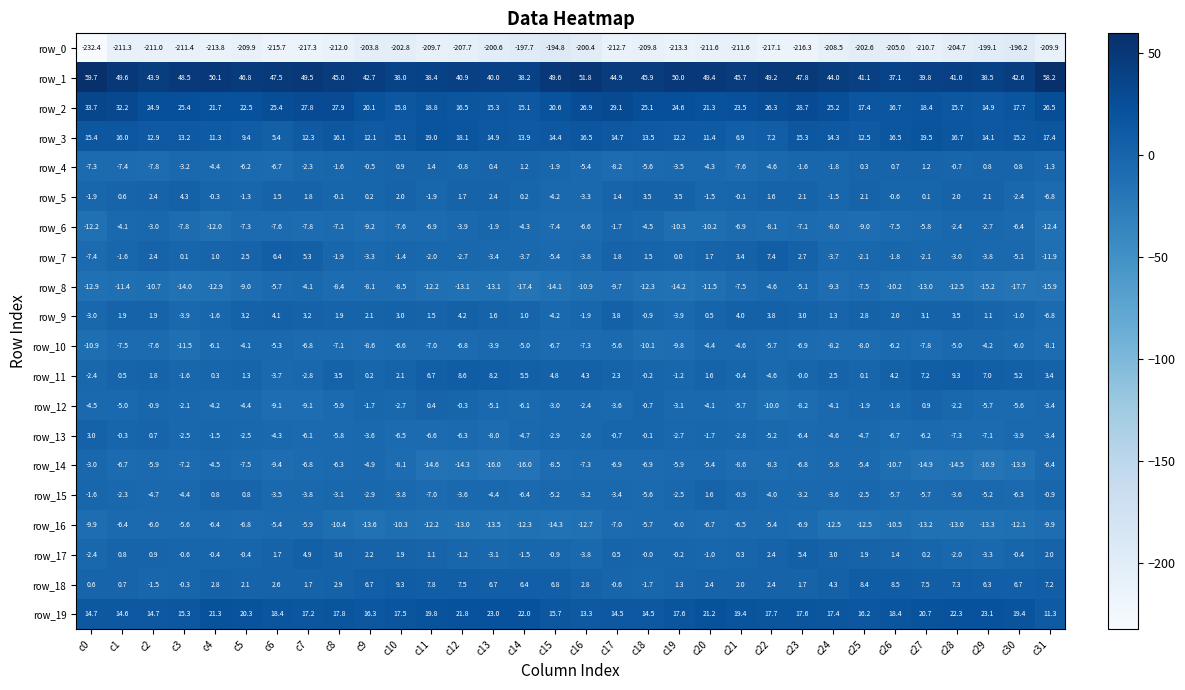

How many distinct data groups are displayed?

20